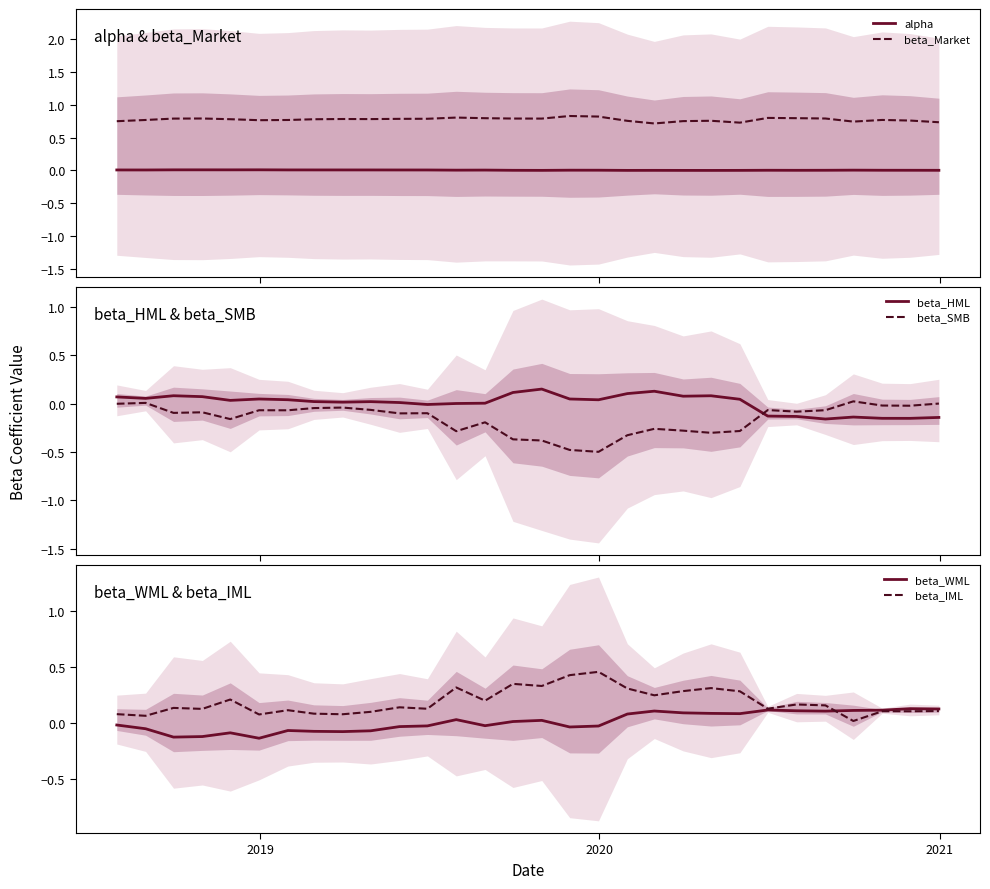

True or false: beta_Market and alpha cross at least once.

False